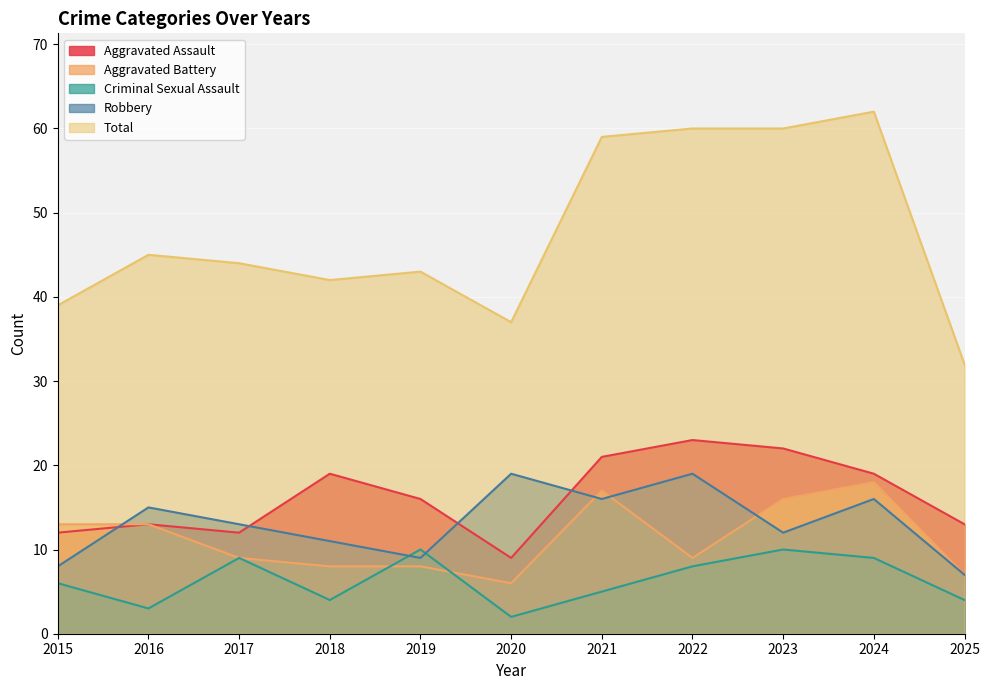

What is the value of the Total point at the 3rd from the left?

44